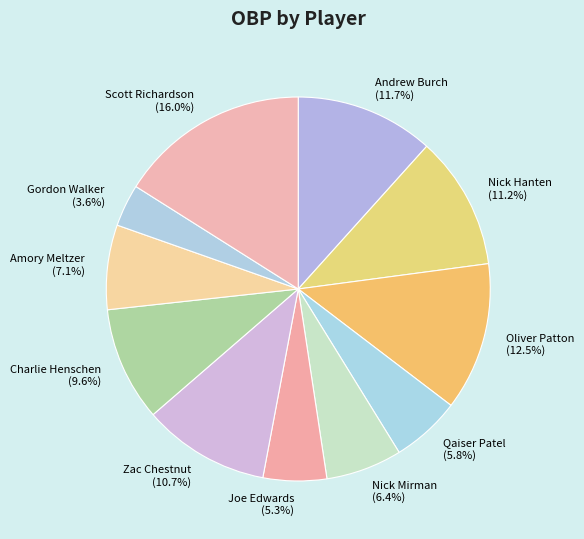

Which slice is the largest?

Scott Richardson